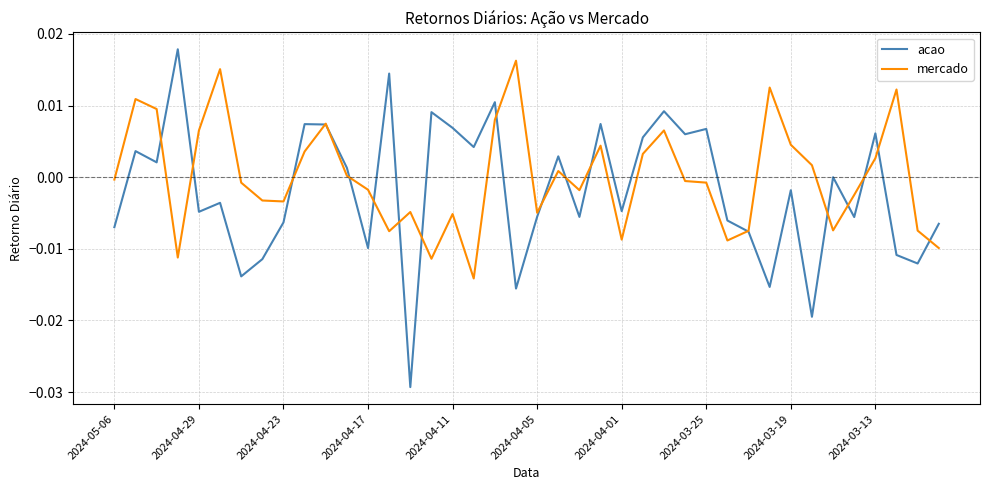

Is this an area chart (filled region under the line)?

No